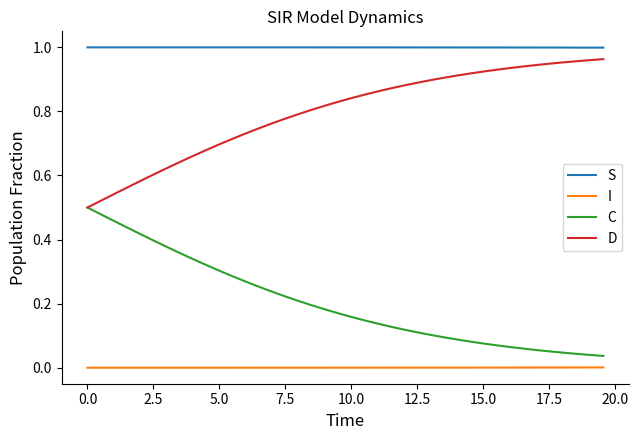

True or false: S and C cross at least once.

False